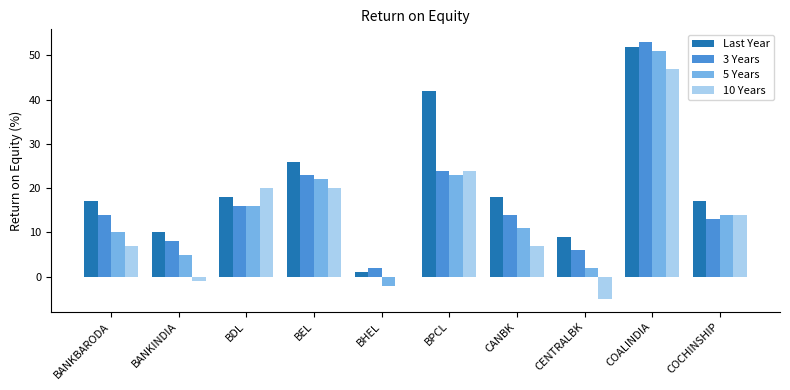

What are all the series names shown in the legend?

Last Year, 3 Years, 5 Years, 10 Years